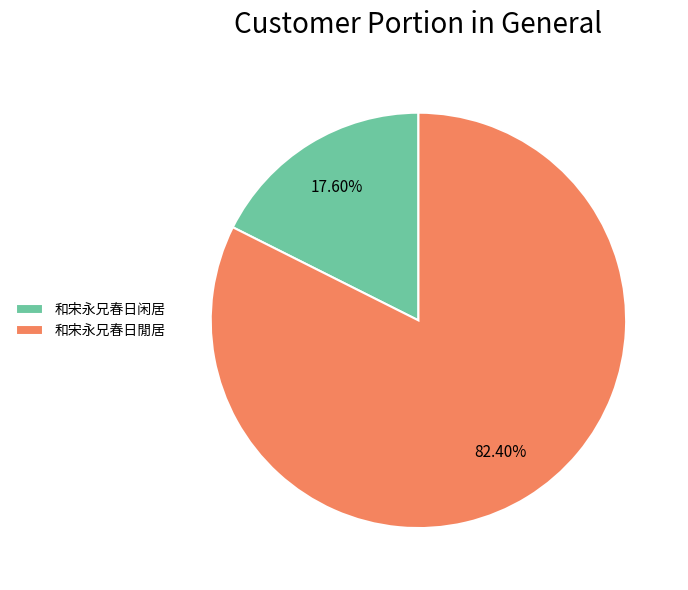

Which slice is the largest?

和宋永兄春日閒居